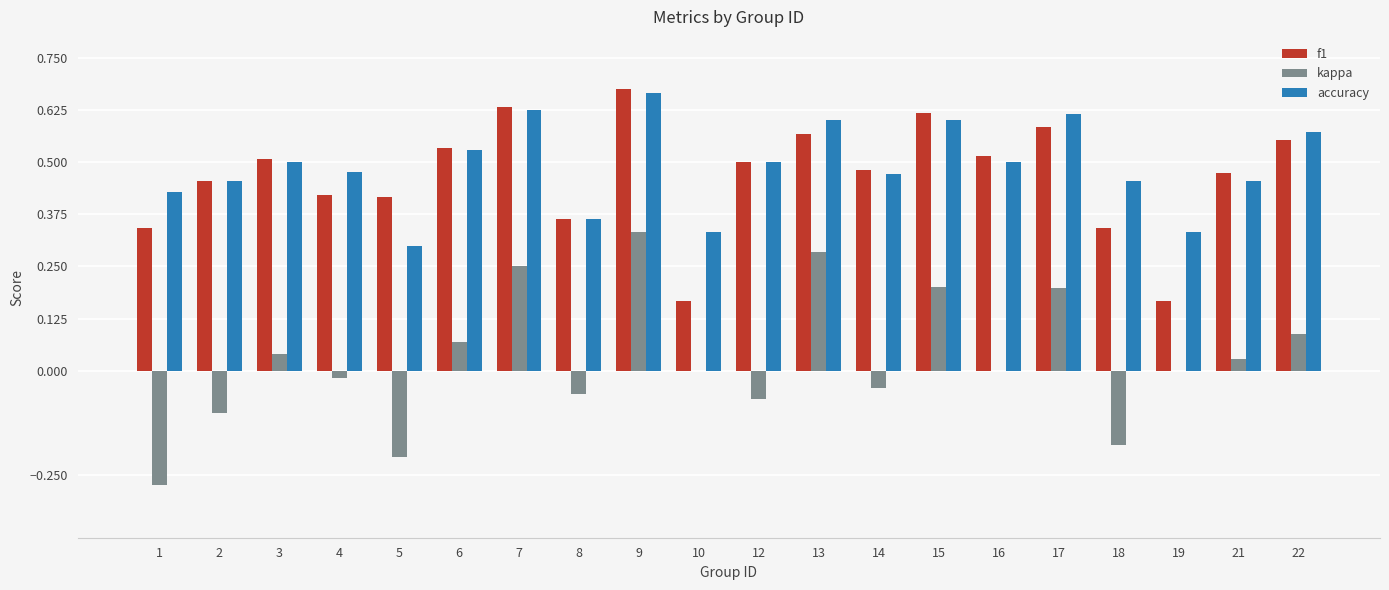

What is the sum of all f1 values?

9.3